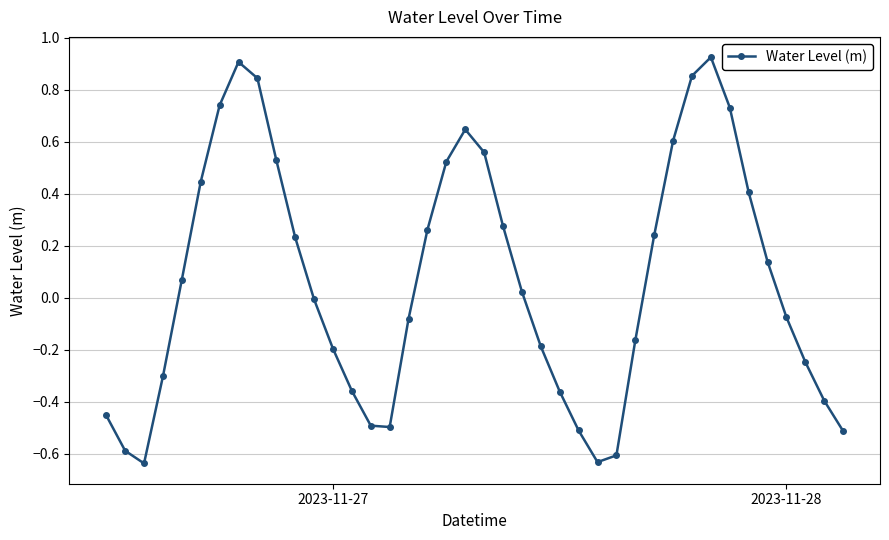

How many interior local peaks (higher than both neighbors) does the data have?

3